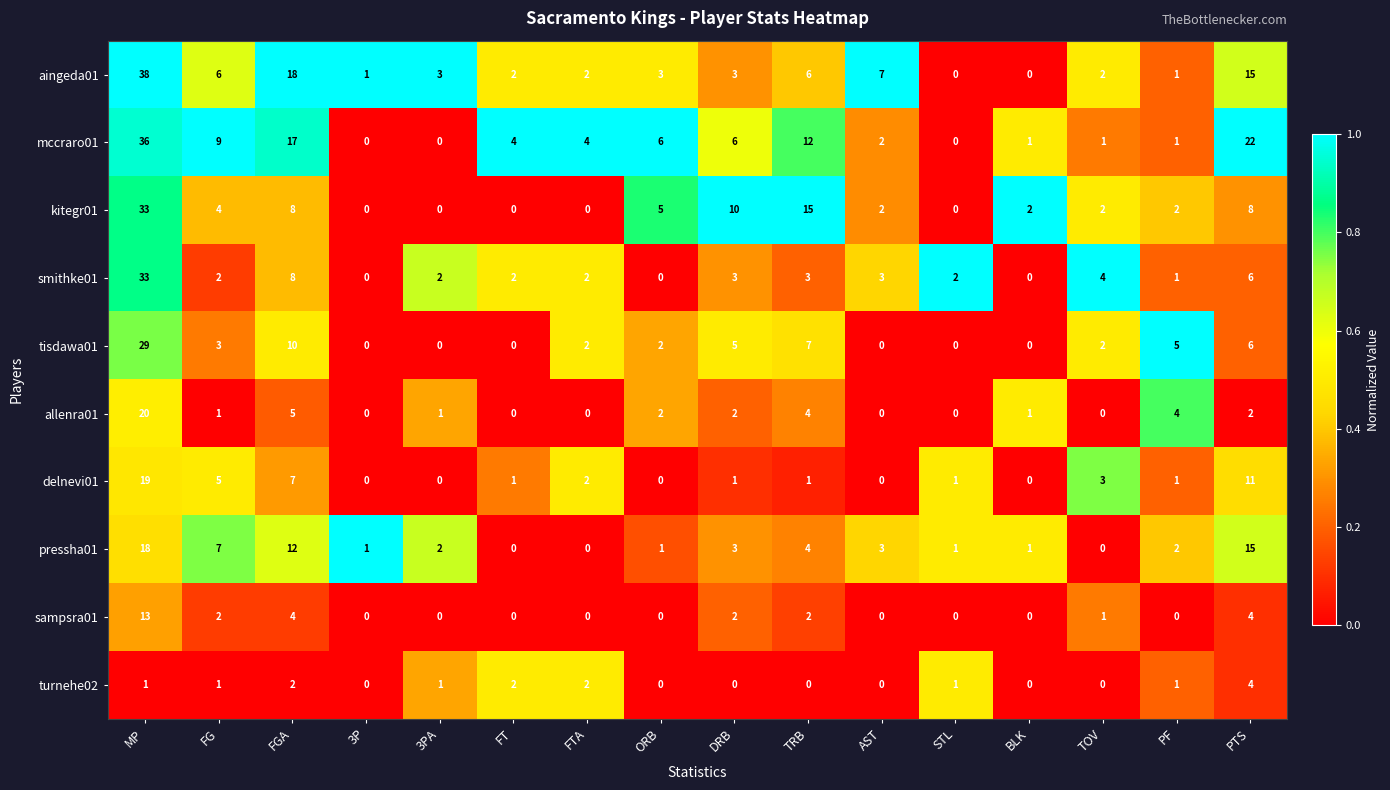

What is the difference between the second highest and minimum values in the allenra01 series?

5